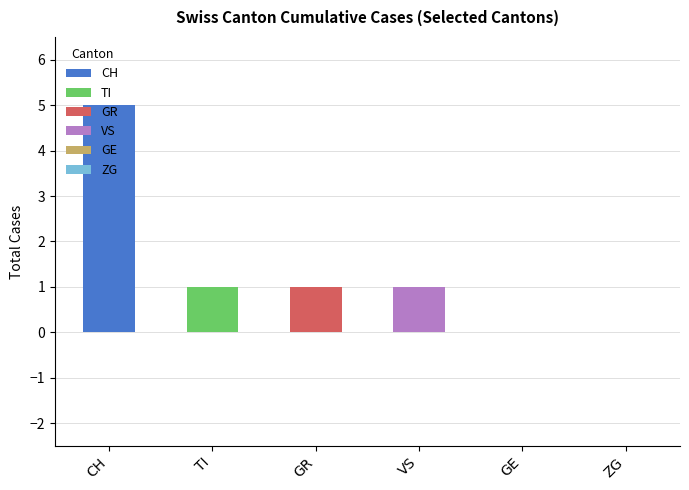

Does the chart contain stacked bars?

No